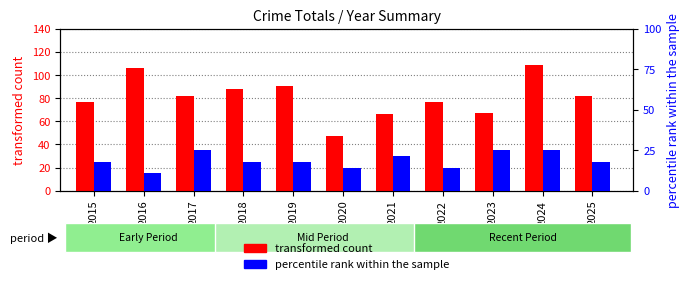

How many categories are shown in the chart?

11